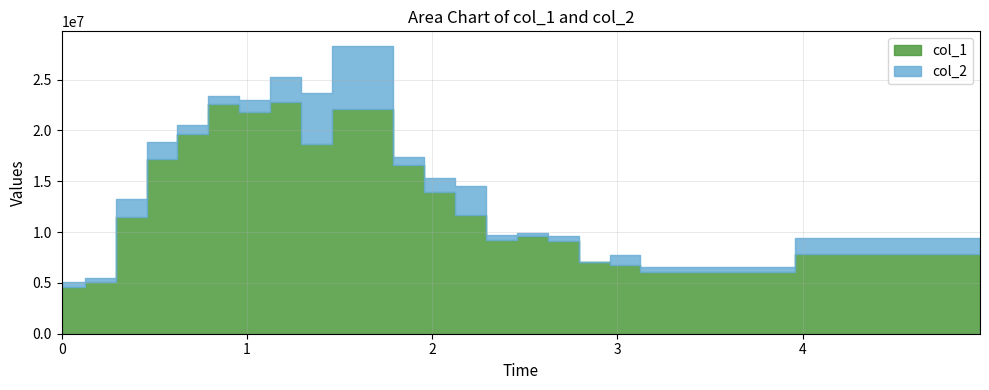

What is the value of the col_1 point at the 17th from the left?

7102713.2